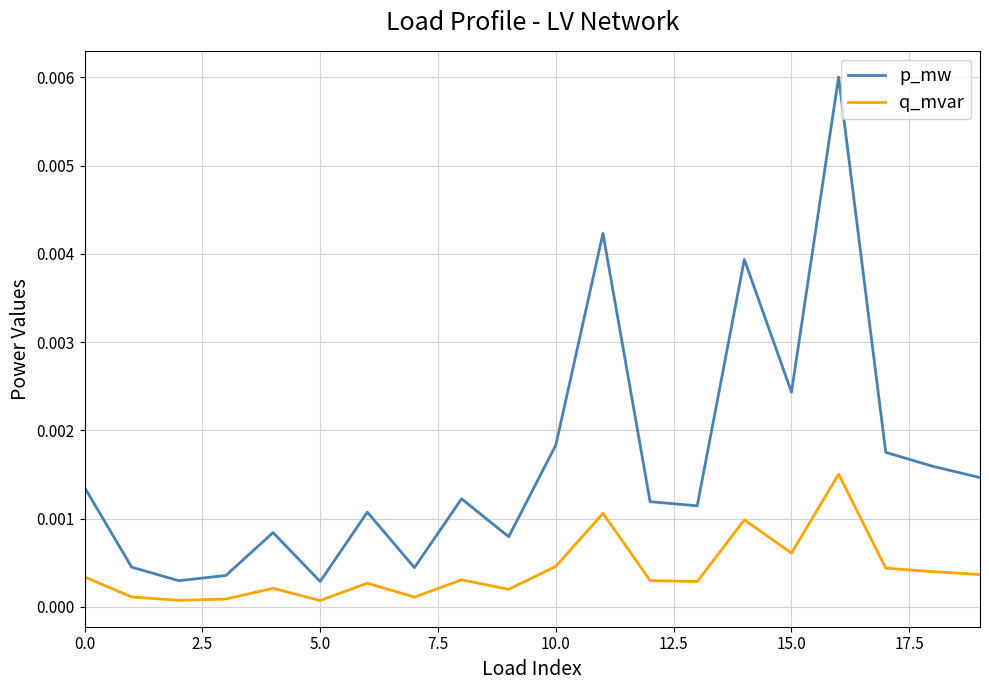

Which series has the widest spread of values?

p_mw